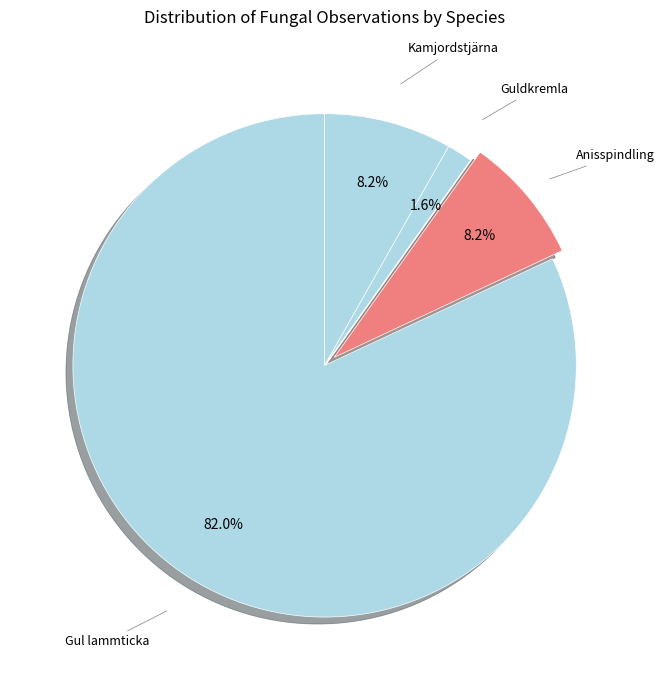

To the nearest percent, what is the difference between the largest and smallest slice percentages?

80%